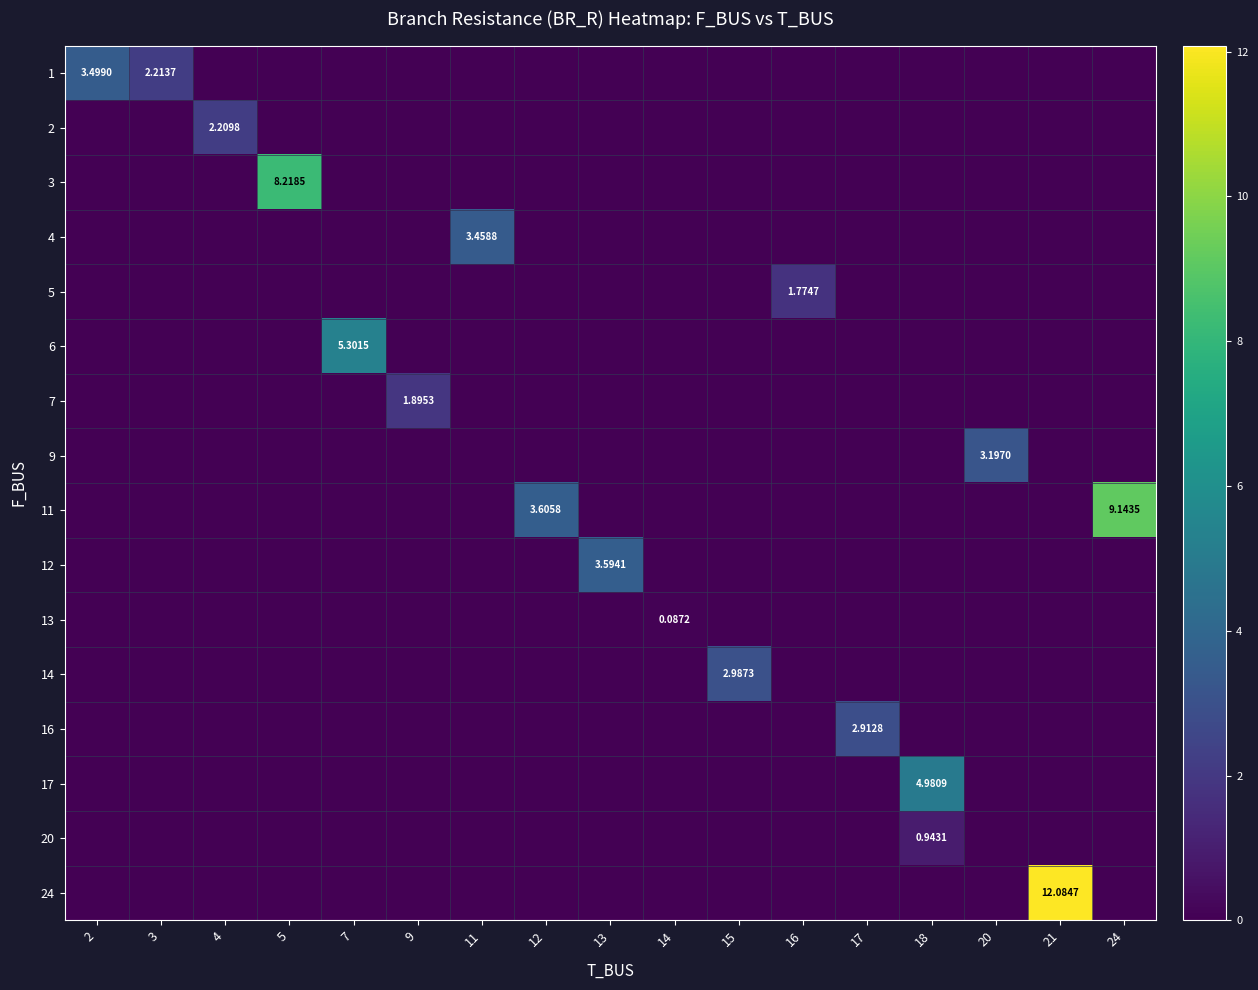

Which category has the highest value in the 9 series?

20